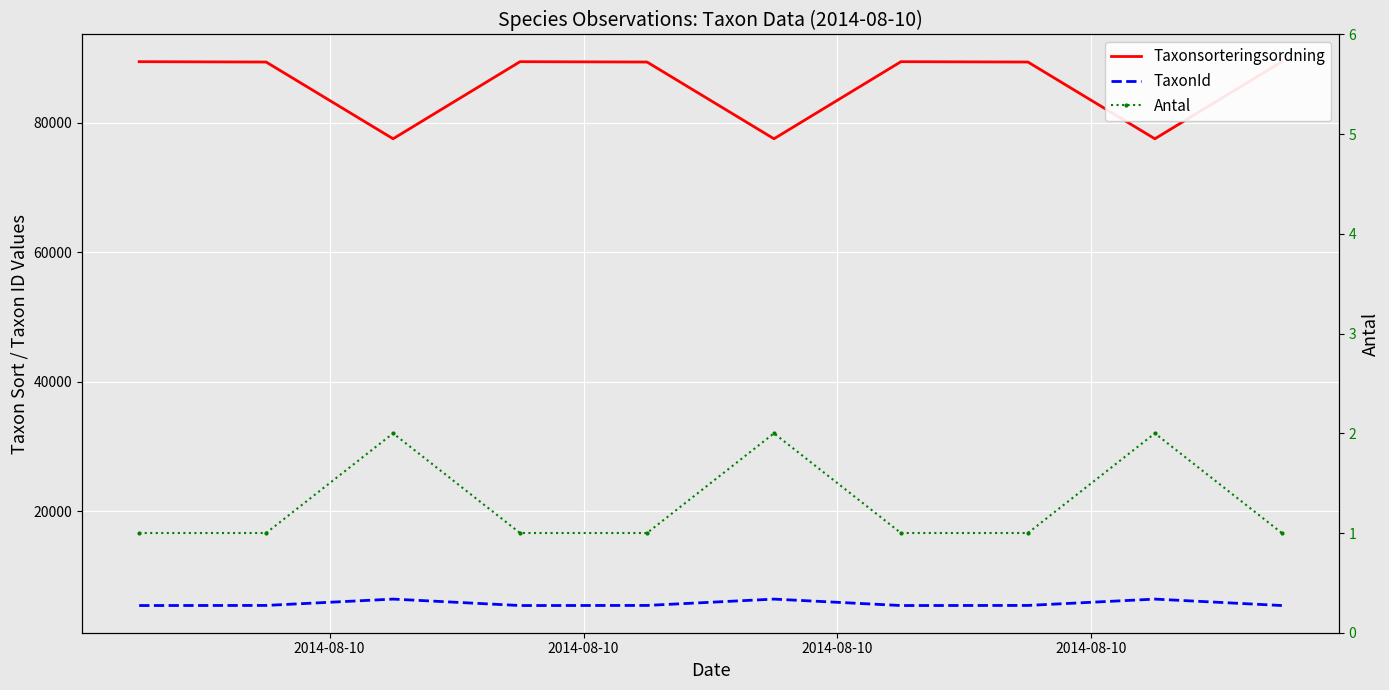

At which label is Taxonsorteringsordning closest to 83458?

2014-08-10